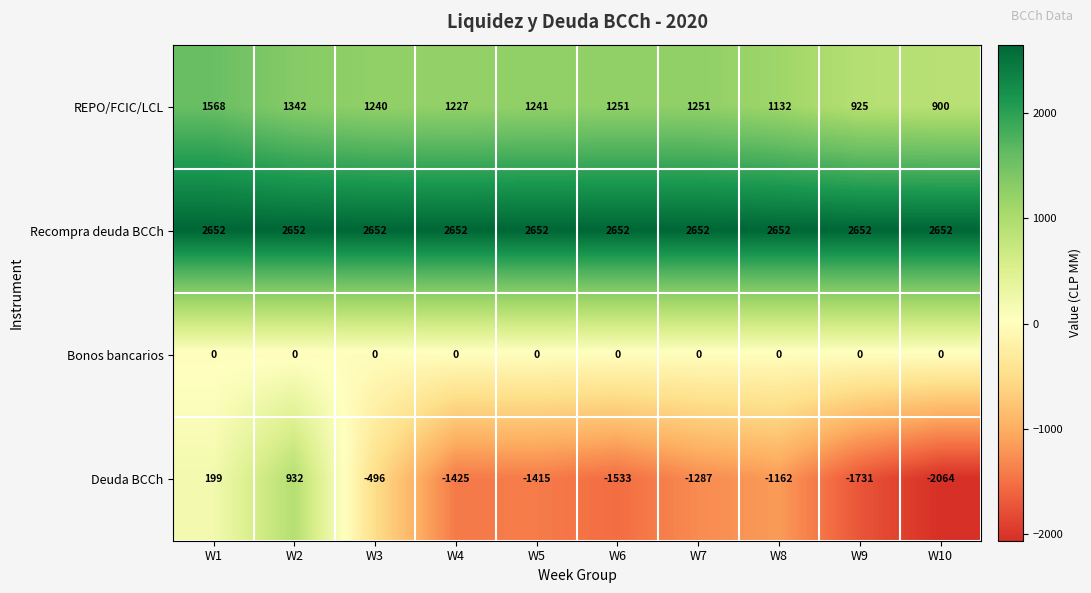

Count the number of categories in the chart.

10